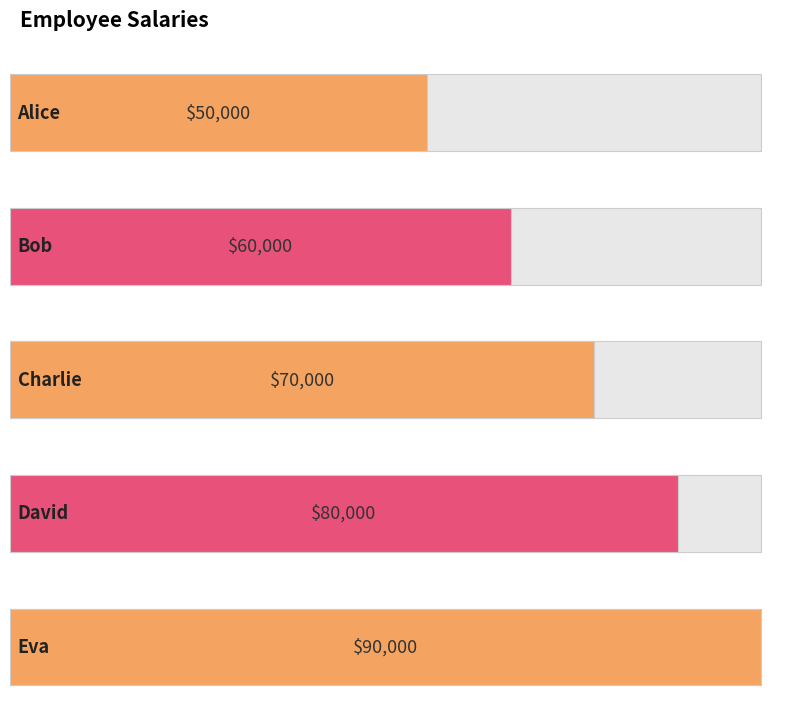

What is the change in value from Alice to David?

+30000